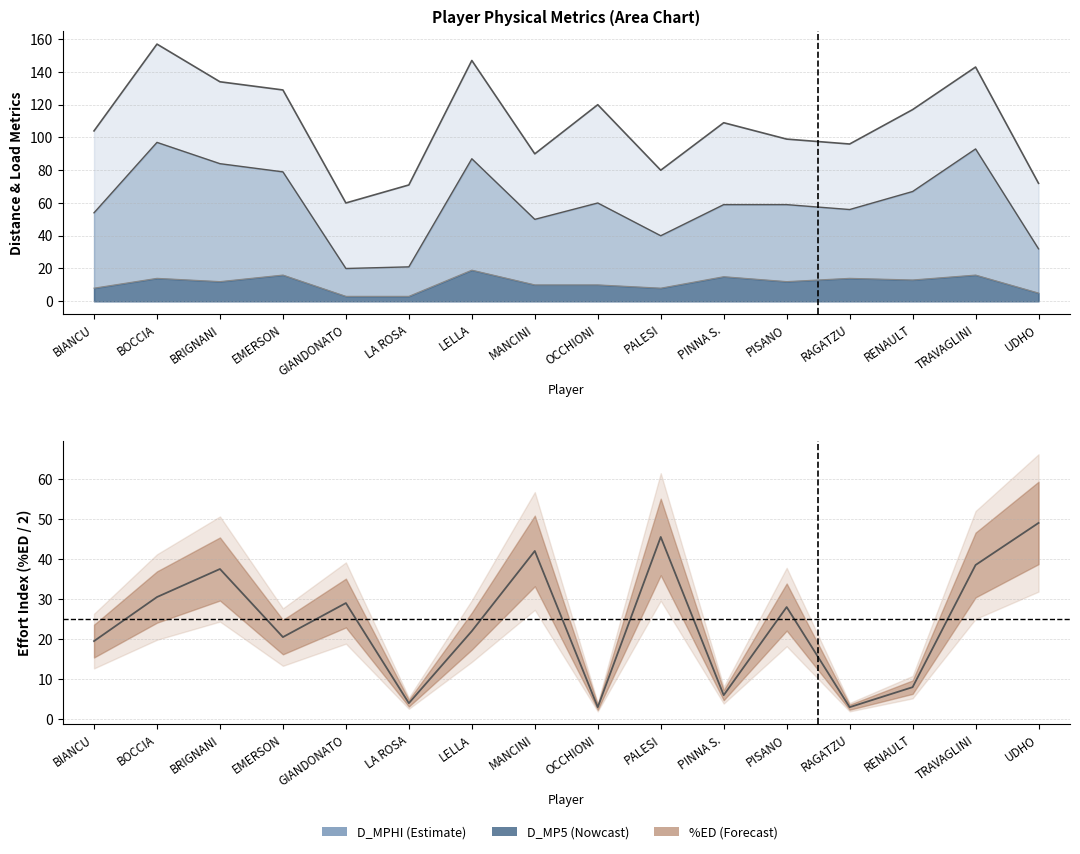

Which label corresponds to the smallest value in the chart?

OCCHIONI